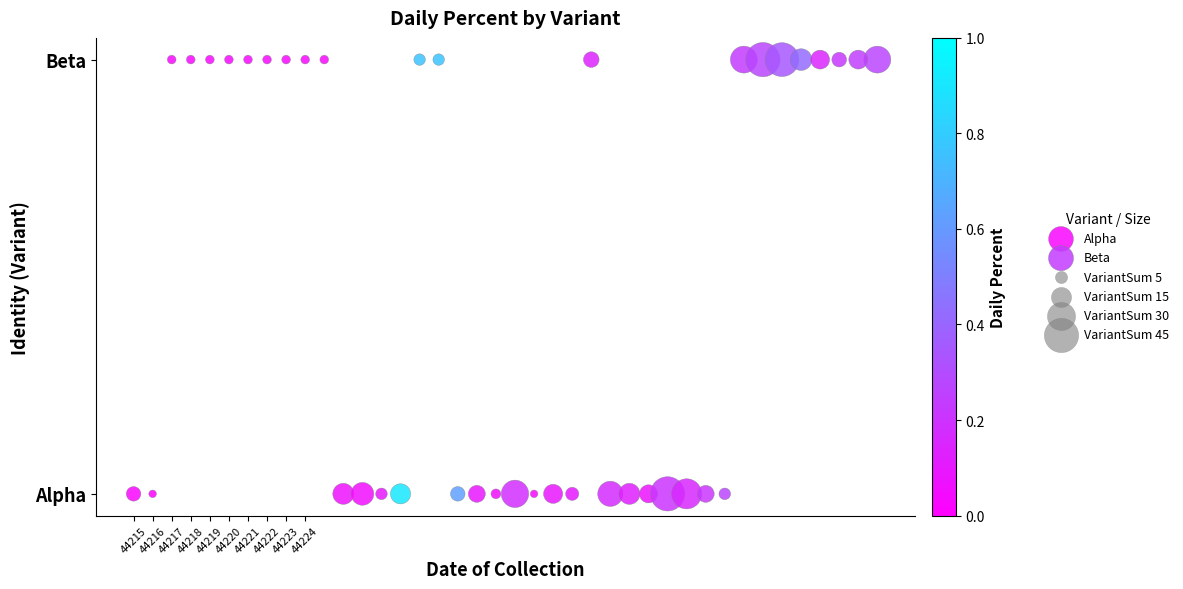

Which series reaches the maximum Y coordinate?

Beta